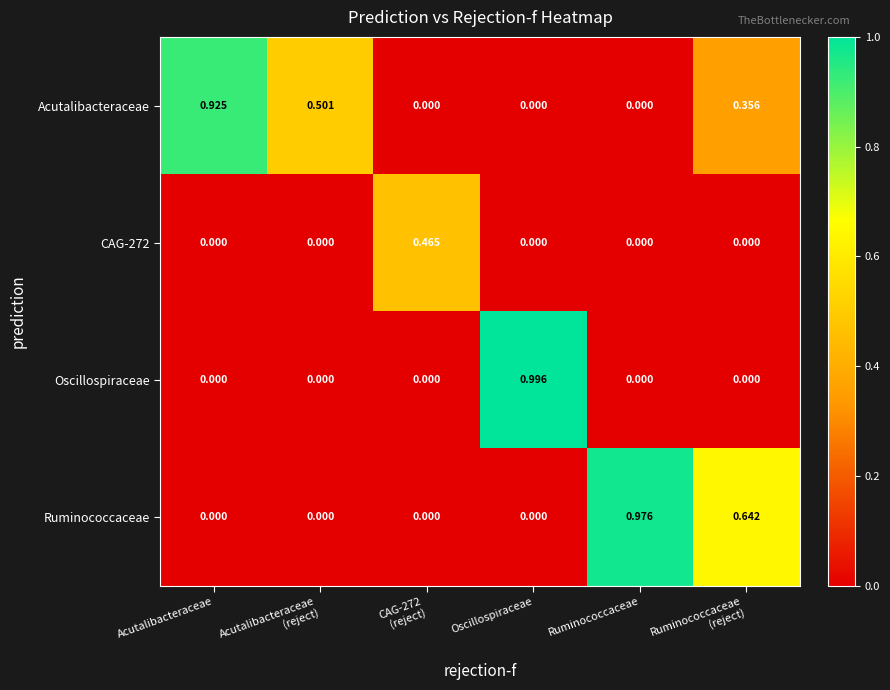

Which series has the largest total across all categories?

Acutalibacteraceae